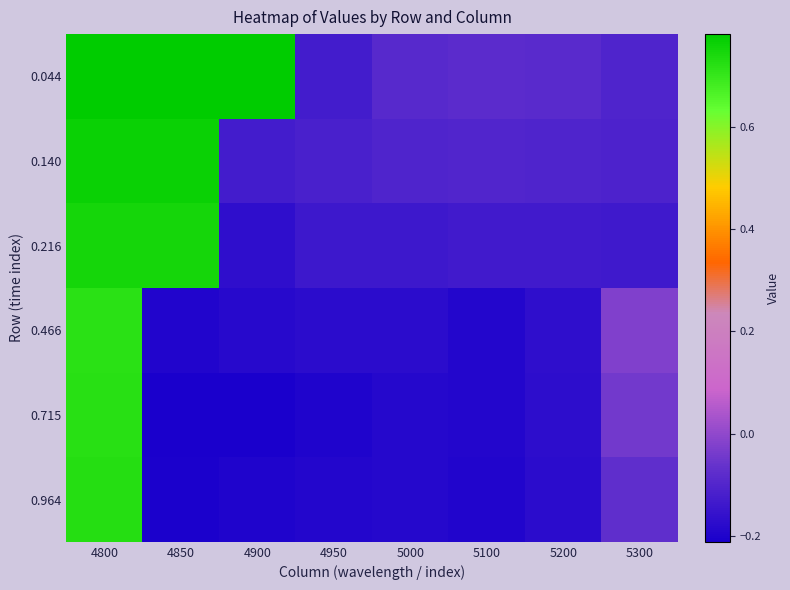

What is the spread (max minus min) of values at 4900?

1.0